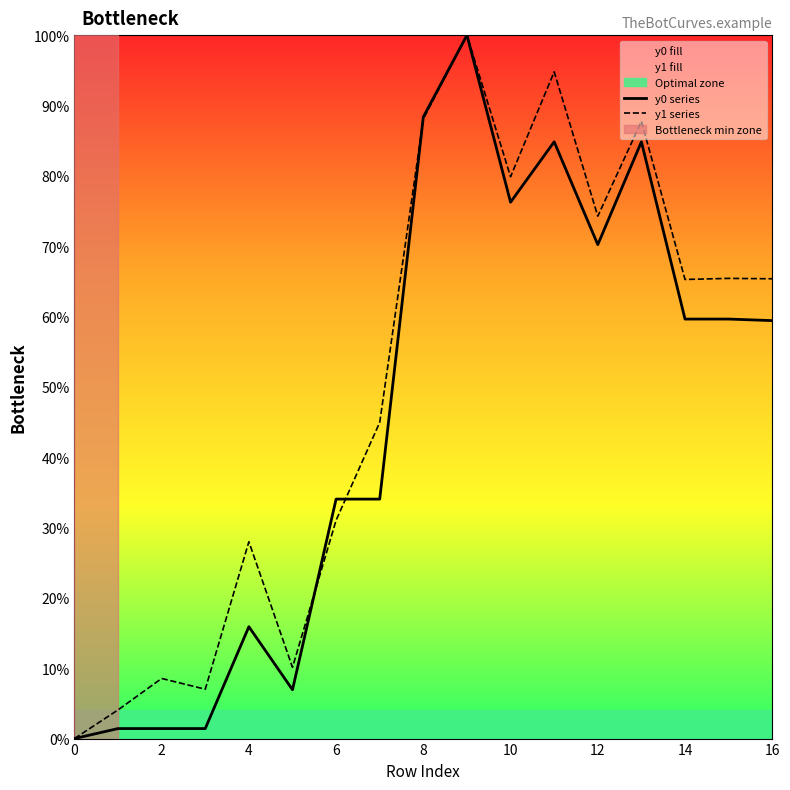

Read the y1 series value at 10.

79.9